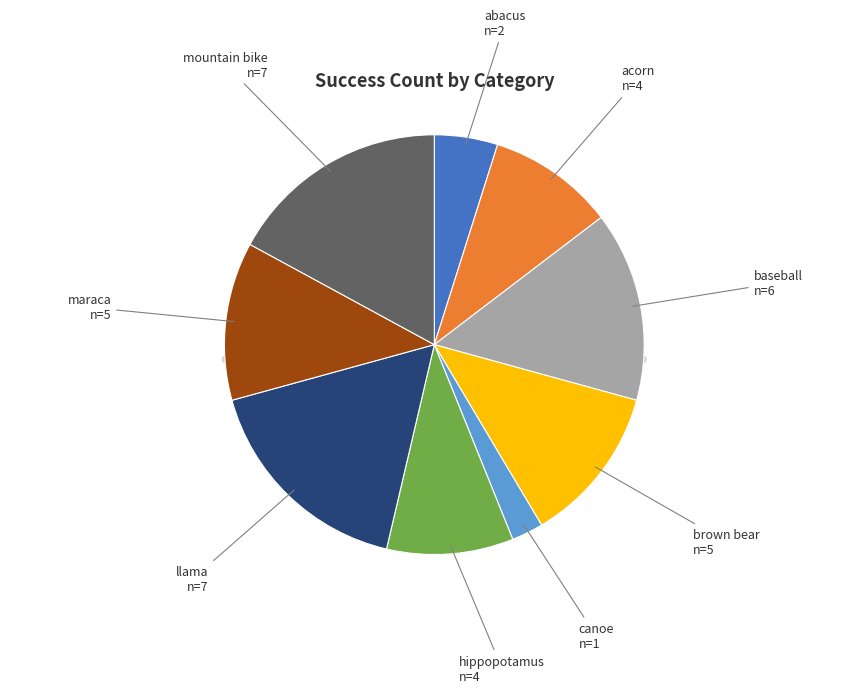

How many slices are in this pie chart?

9